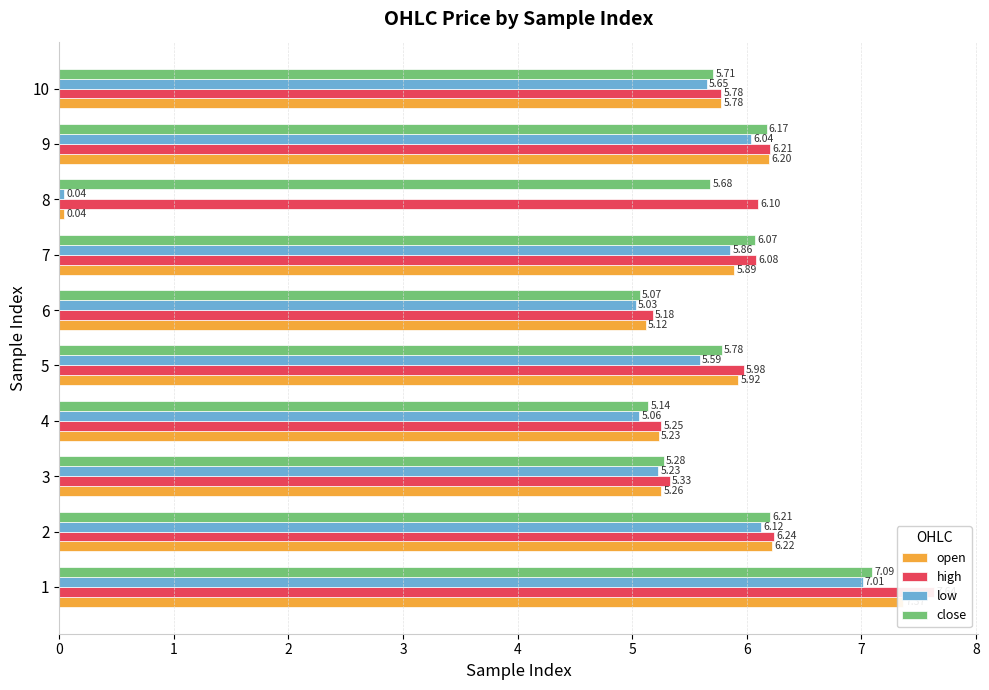

What is the sum of all low values?

51.6